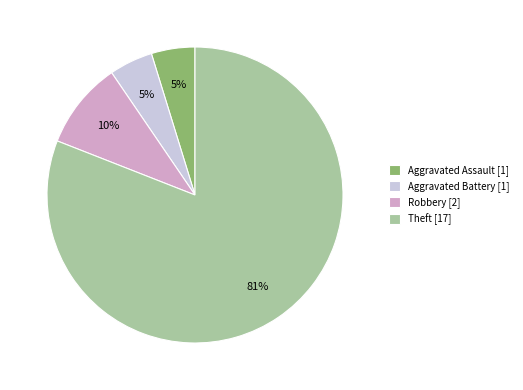

To the nearest percent, what is the combined percentage of Aggravated Assault [1] and Aggravated Battery [1]?

10%